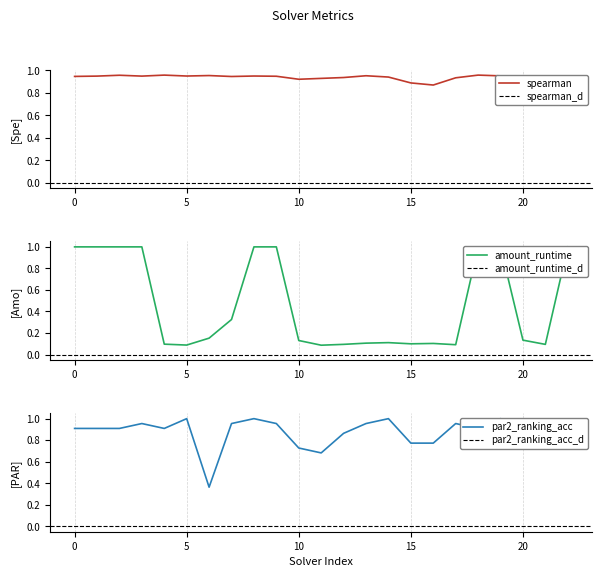

How many interior local peaks does the amount_runtime series have?

2